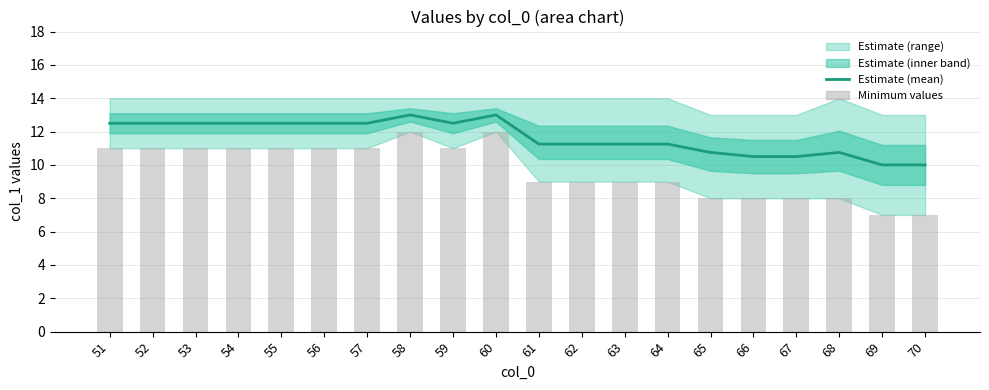

Which series has the largest total across all categories?

Estimate (mean)